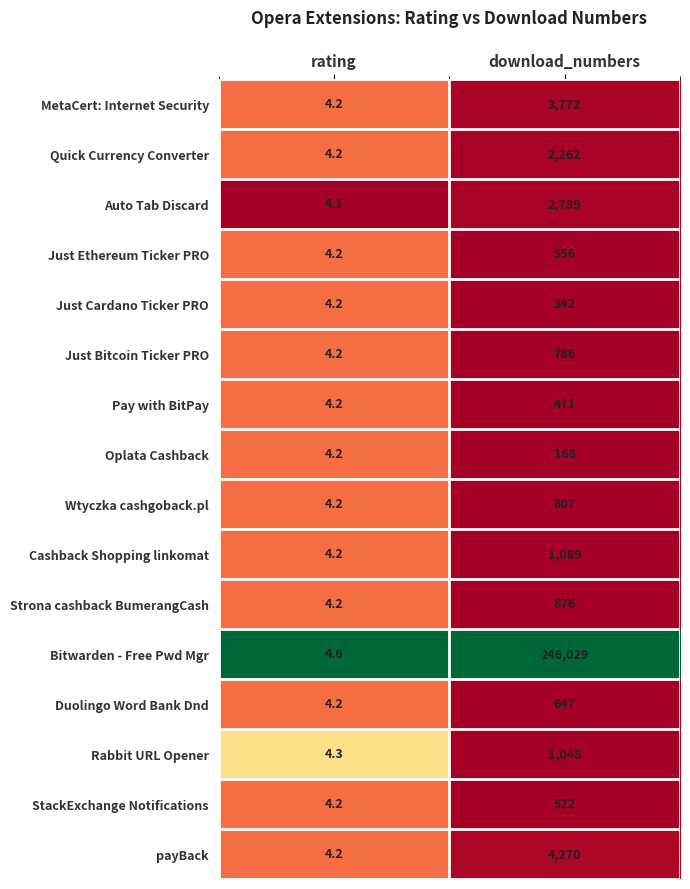

What is the difference between the maximum and minimum values in the Rabbit URL Opener series?

1043.7